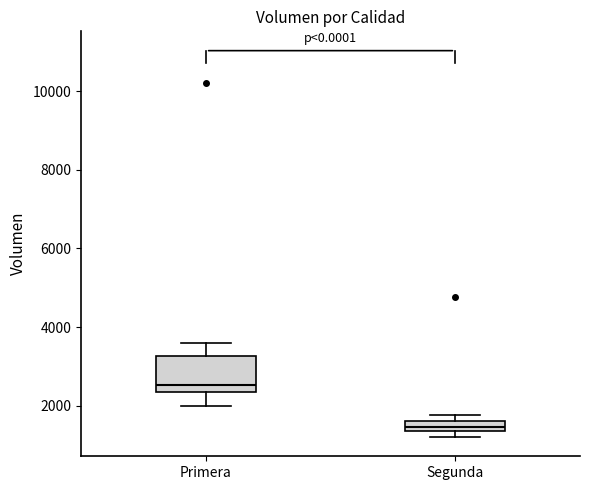

Which box has the lowest median line?

Segunda